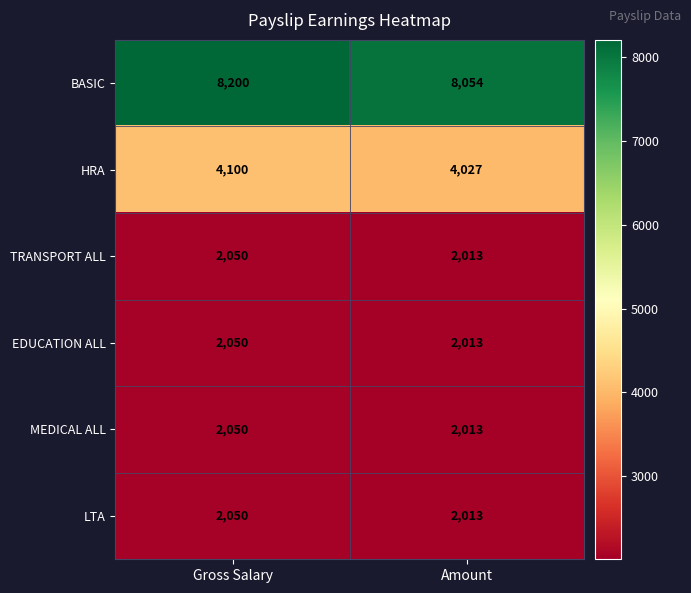

How many categories are shown in the chart?

2